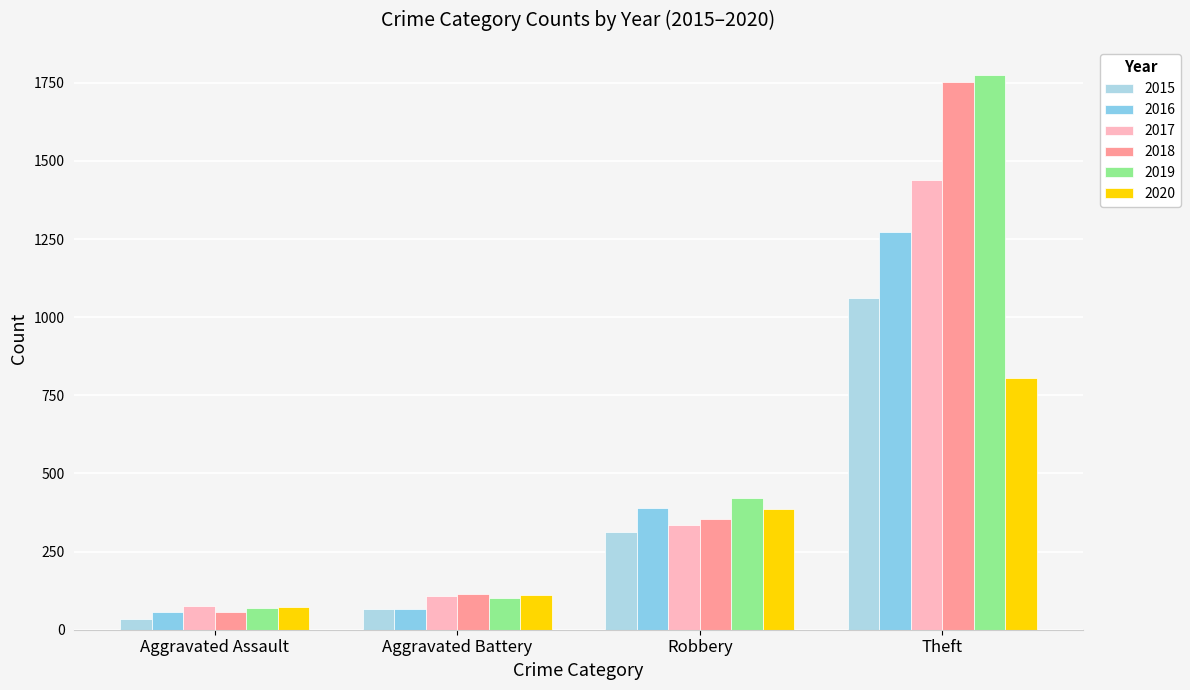

What is the label of the 1st bar from the right?

Theft